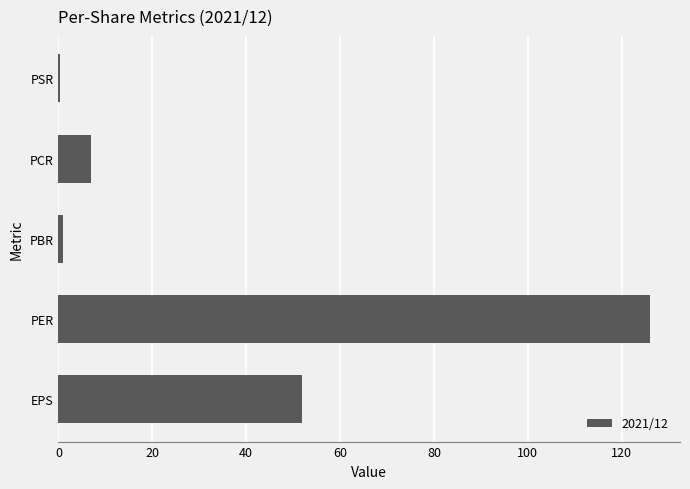

At which label is the value closest to 63?

EPS